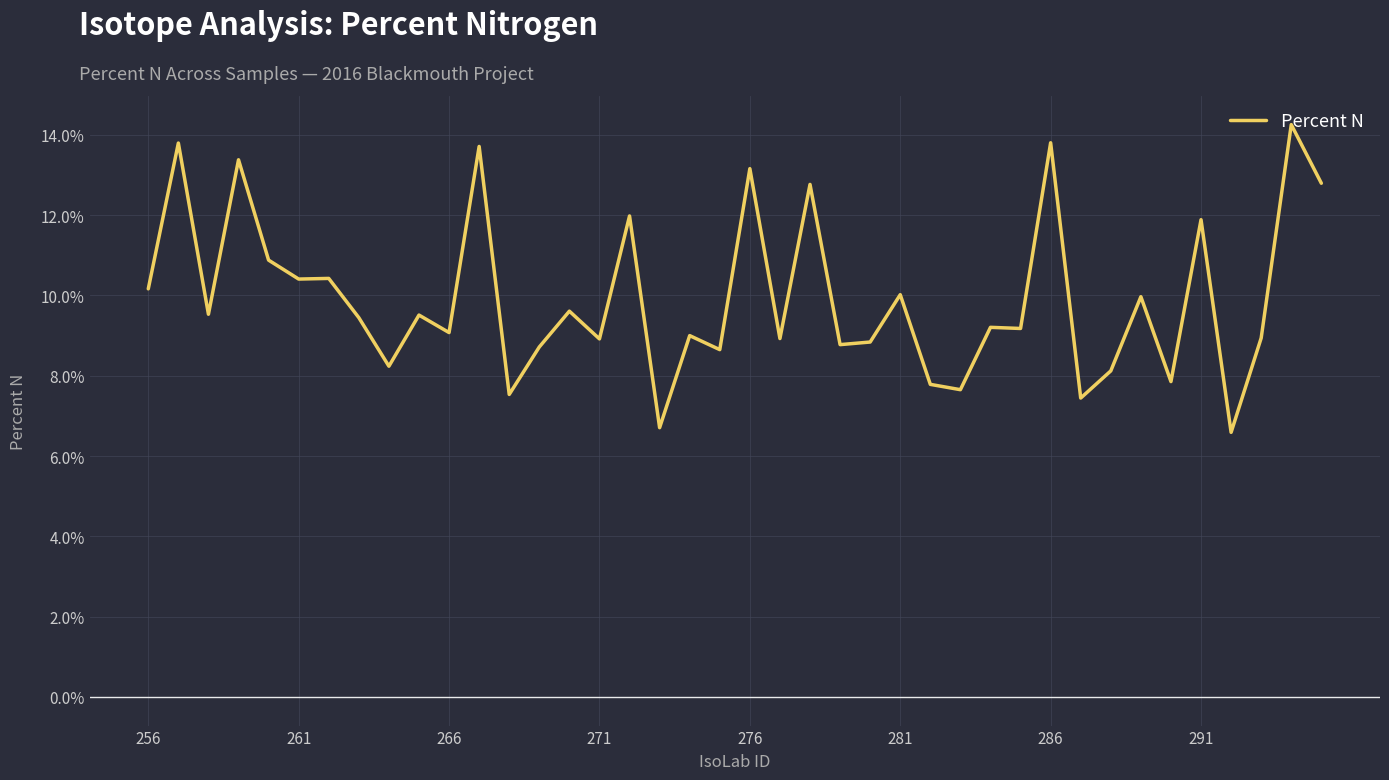

What is the difference between the maximum and minimum values?

7.7